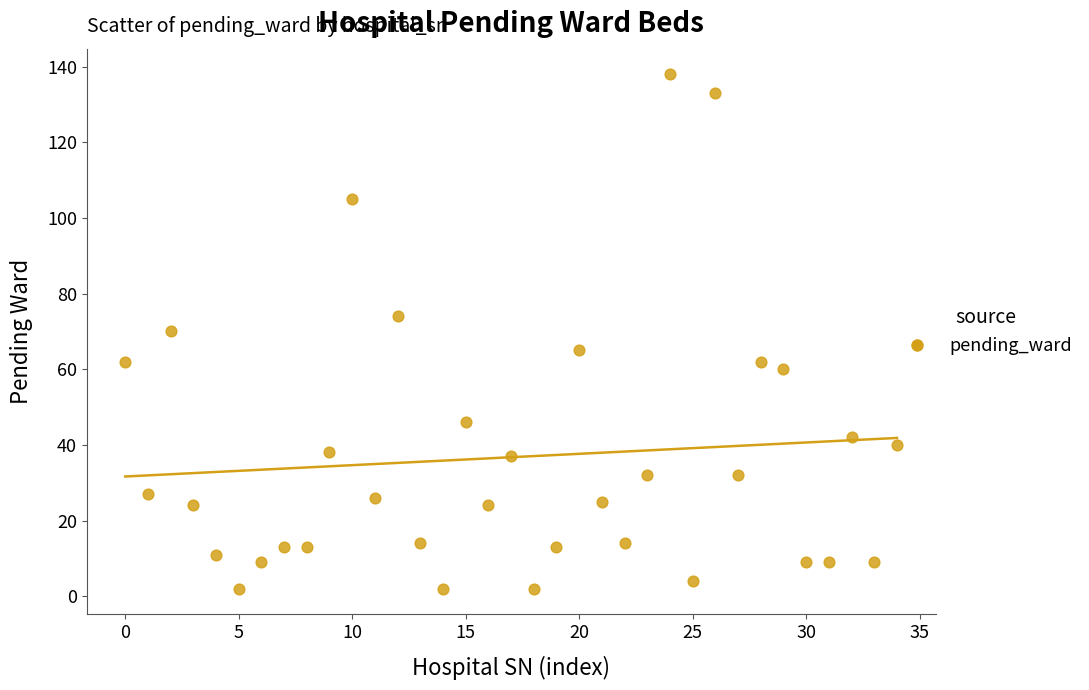

What is the range of Y values (max minus min)?

136